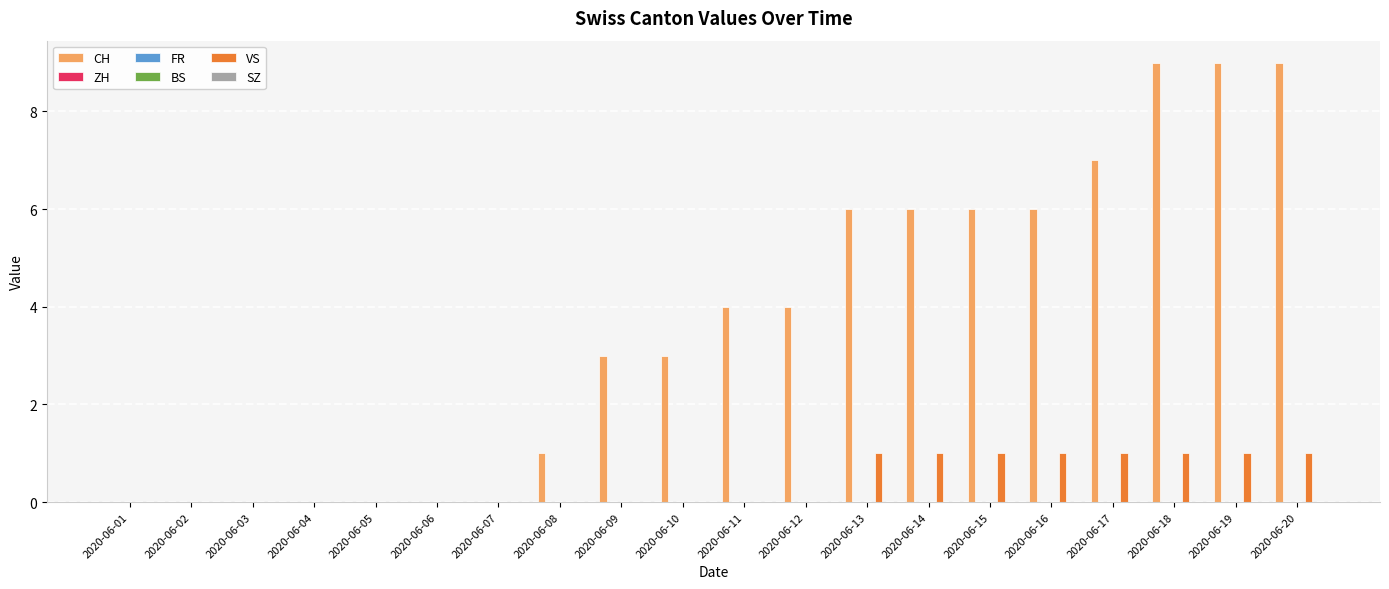

Between 2020-06-14 and 2020-06-17, which series saw the biggest shift?

CH